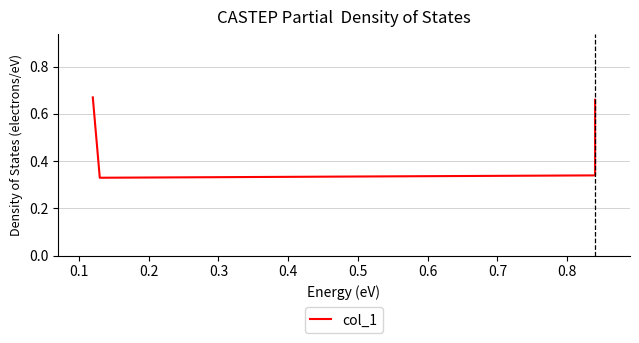

What is the smallest value displayed?

0.3